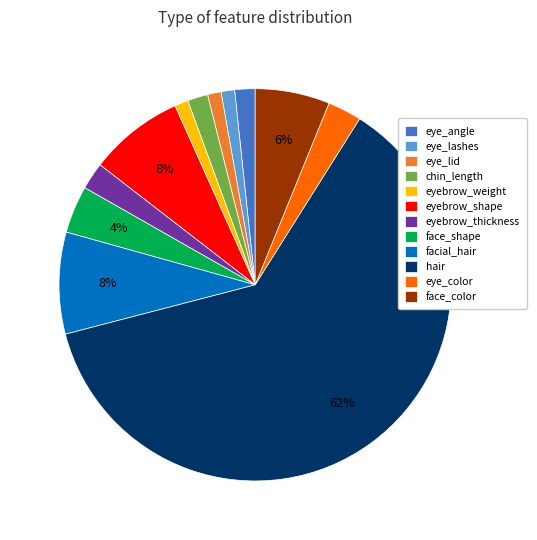

How many slices are in this pie chart?

12